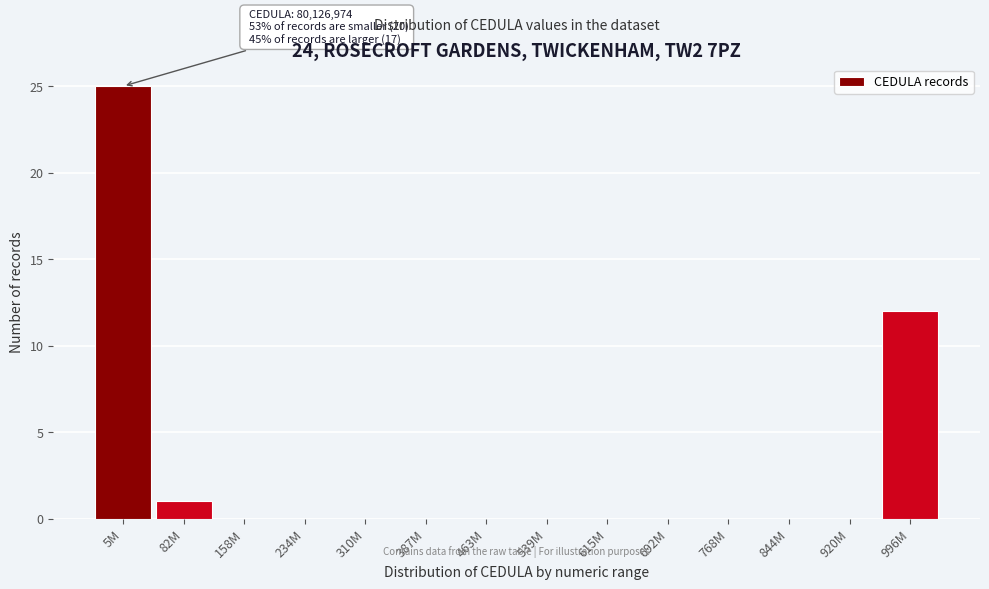

Reading left to right, what are all the values shown in this chart?

5M=25	82M=1	158M=0	234M=0	310M=0	387M=0	463M=0	539M=0	615M=0	692M=0	768M=0	844M=0	920M=0	996M=12